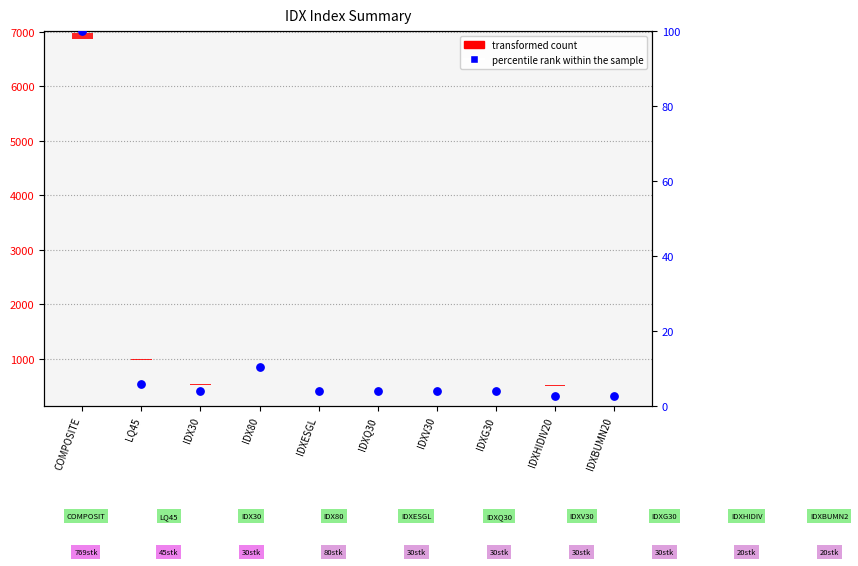

Approximately how many times larger is the value at IDXG30 compared to IDX30?

1.0